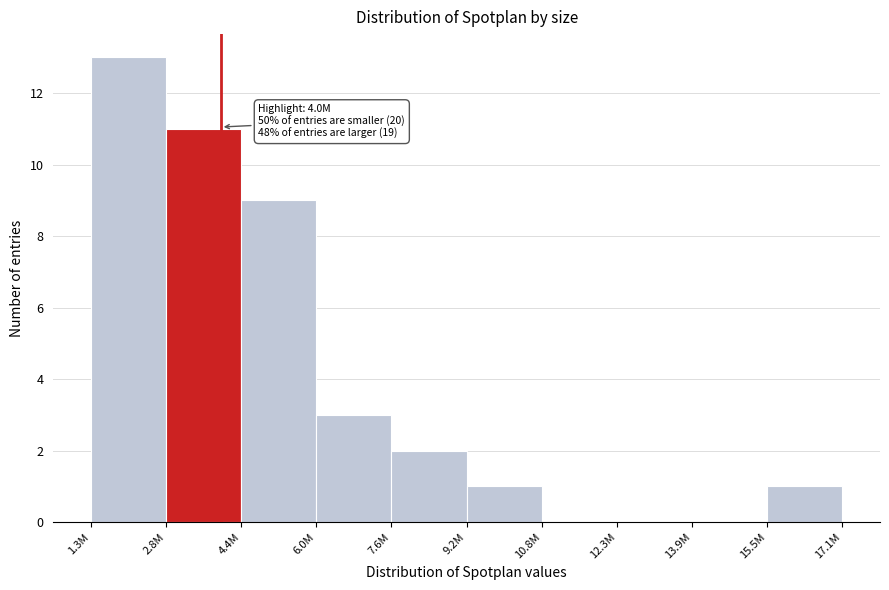

Reading left to right, what are all the values shown in this chart?

1.3M=13	2.8M=11	4.4M=9	6.0M=3	7.6M=2	9.2M=1	10.8M=0	12.3M=0	13.9M=0	15.5M=1